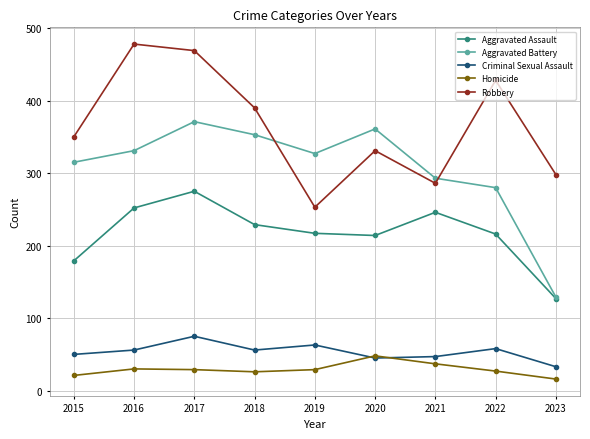

Is the value of Aggravated Assault at 2020 greater than the value of Robbery at 2016?

No